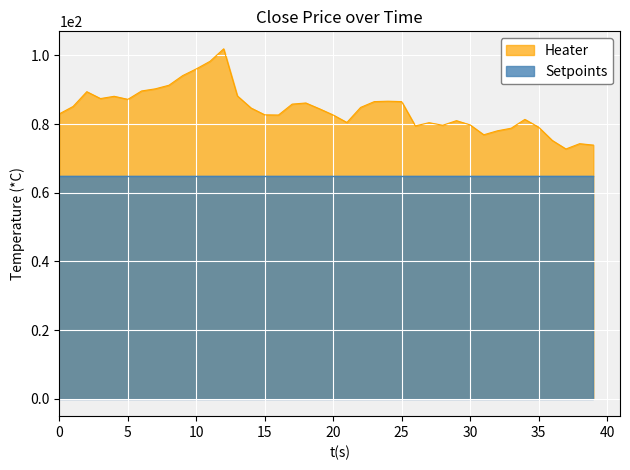

What is the sum of all values?

3375.1